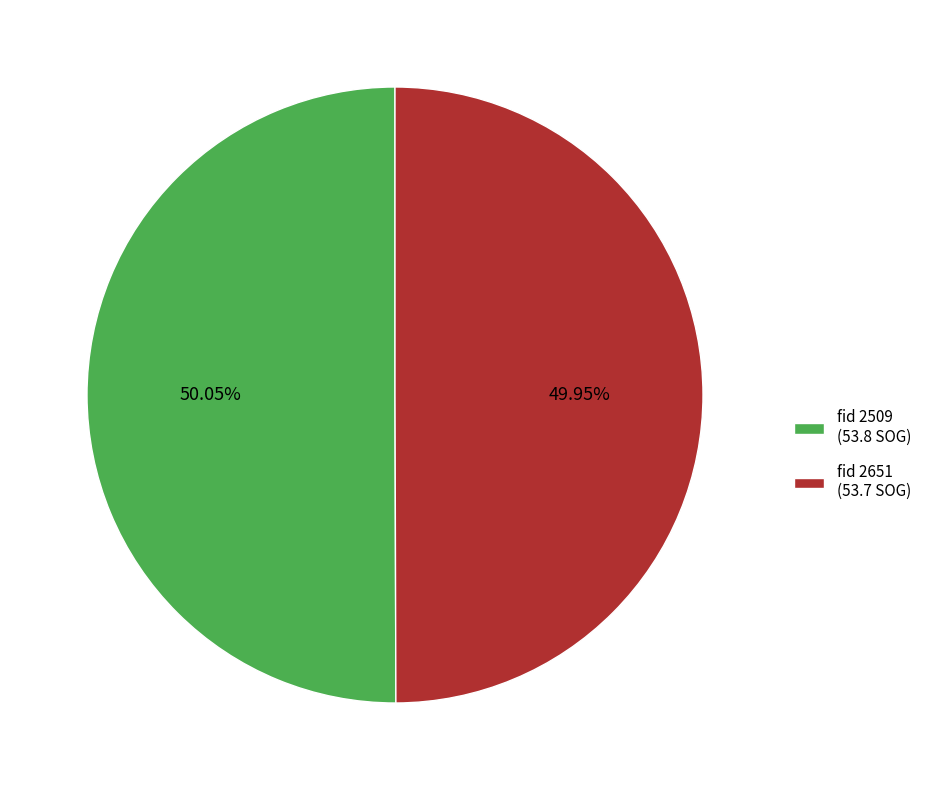

What is the ratio of the value at fid 2509 (53.8 SOG) to the value at fid 2651 (53.7 SOG)?

1.0